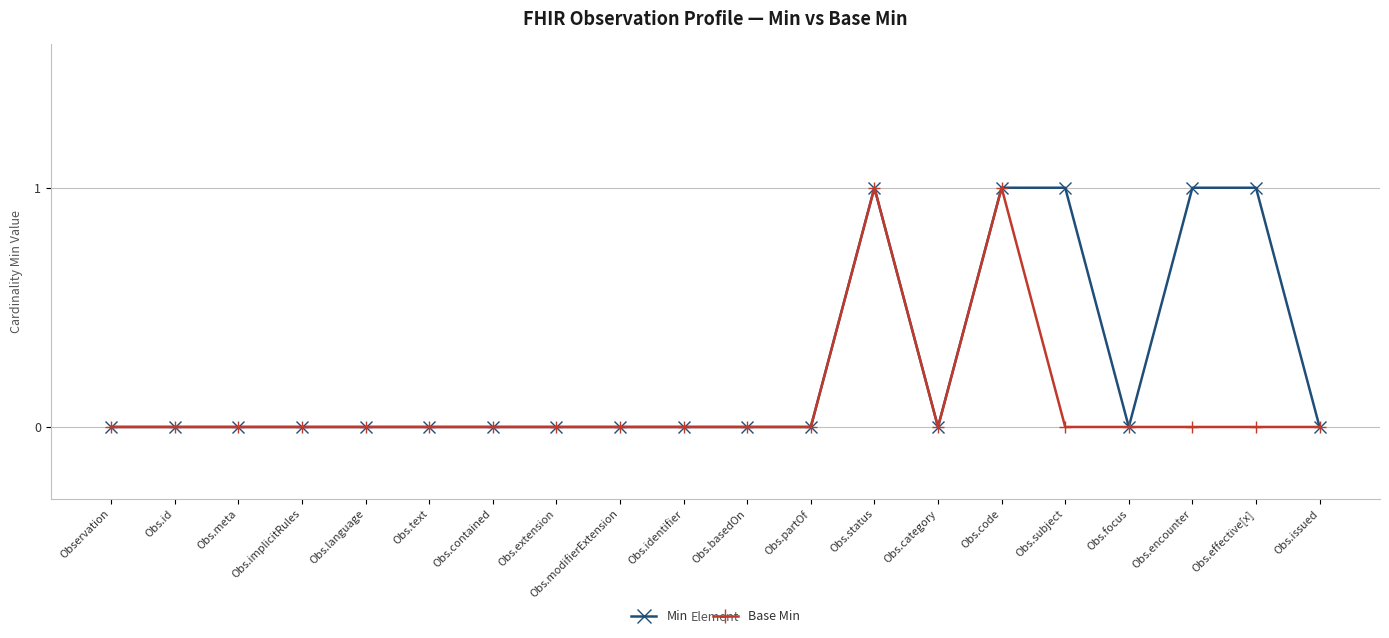

Rank the series by their average value, from highest to lowest.

Min, Base Min